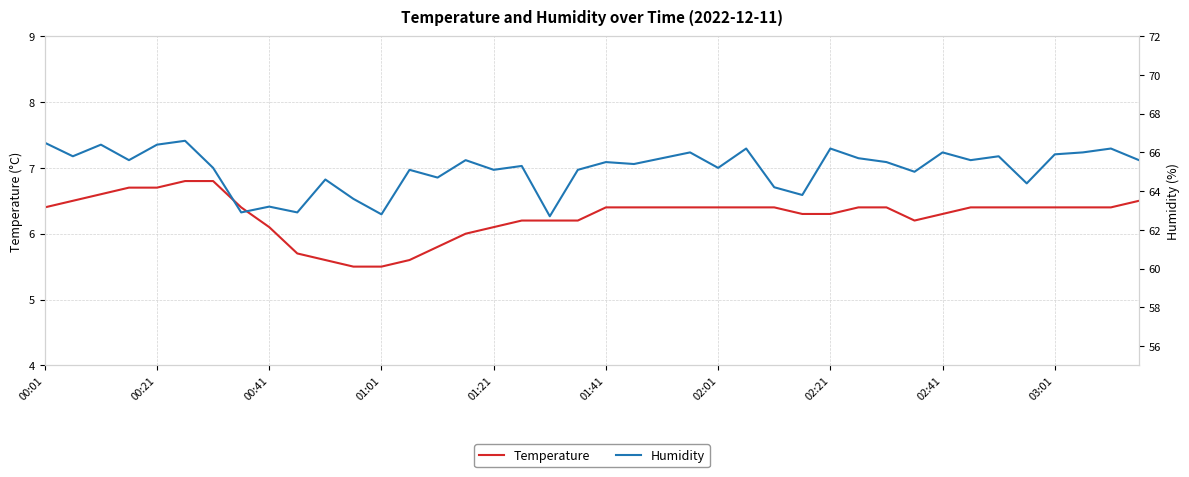

Which has a higher value, 21 or 26?

21